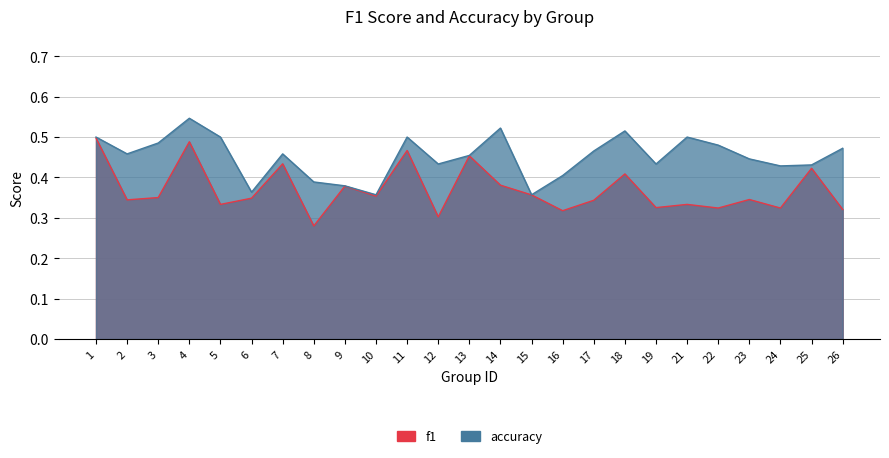

Which label corresponds to the largest value in the chart?

4